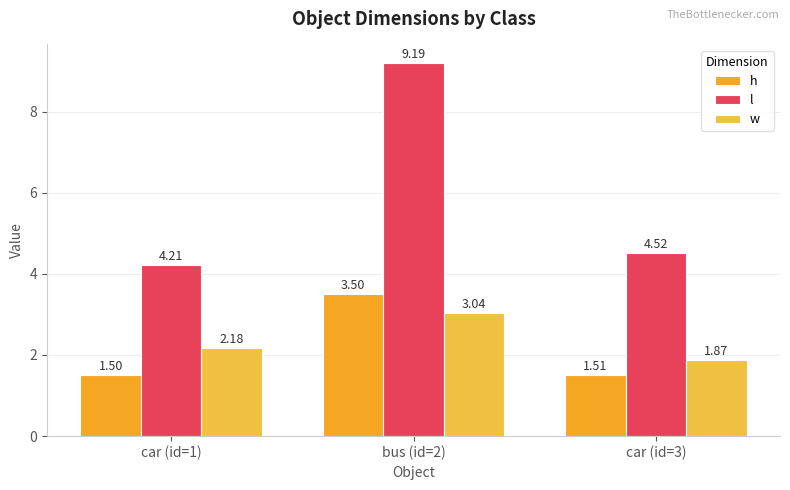

Which category has the highest value in the l series?

bus (id=2)